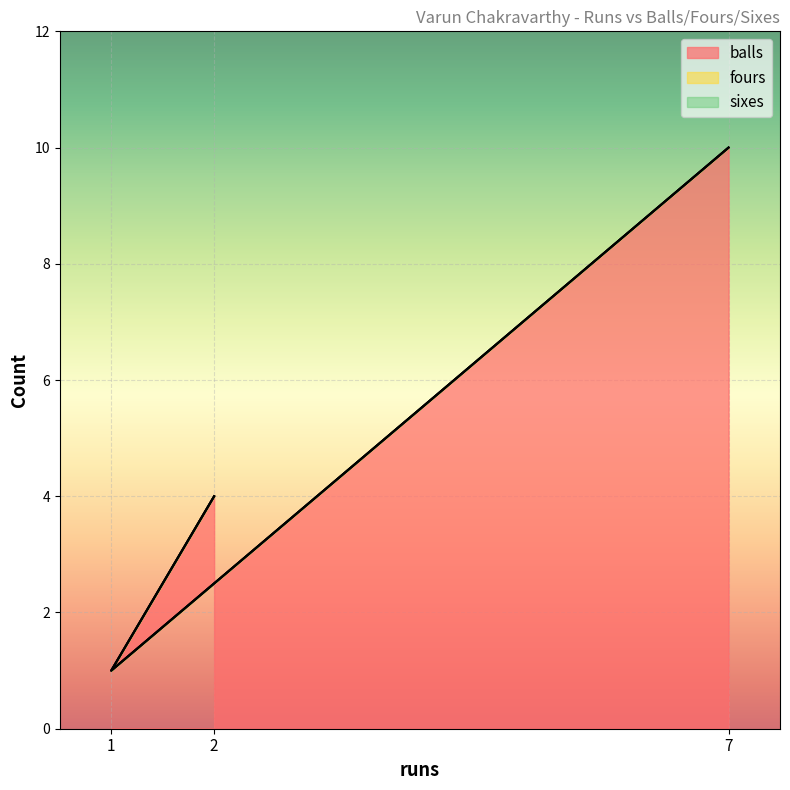

Rank the categories by balls value from lowest to highest.

1, 2, 7